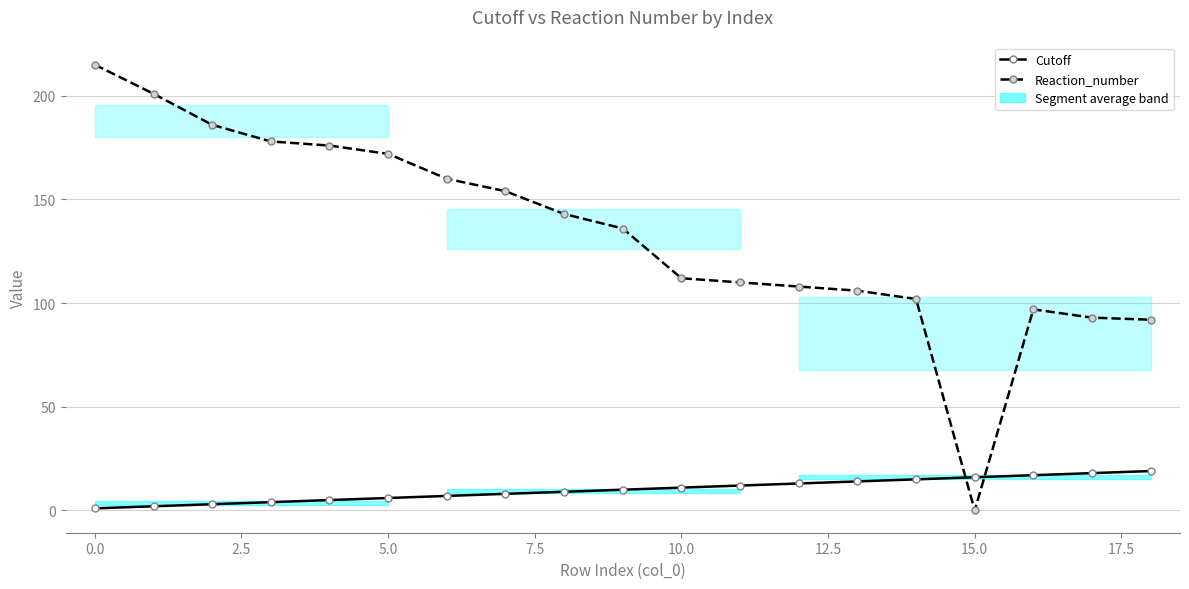

List the series in order of their overall mean, lowest first.

Cutoff, Reaction_number